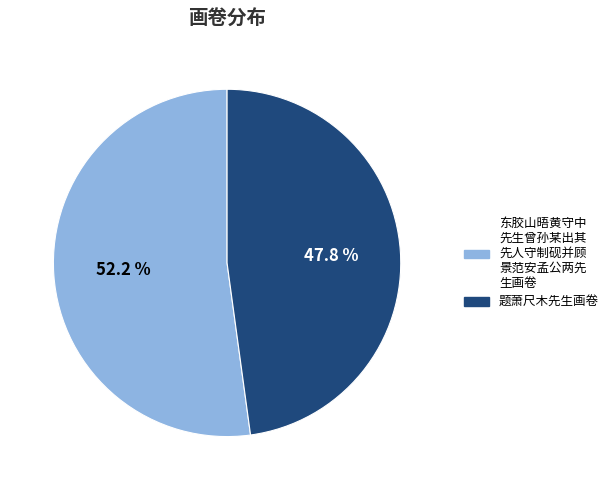

Does any single category account for the majority?

Yes